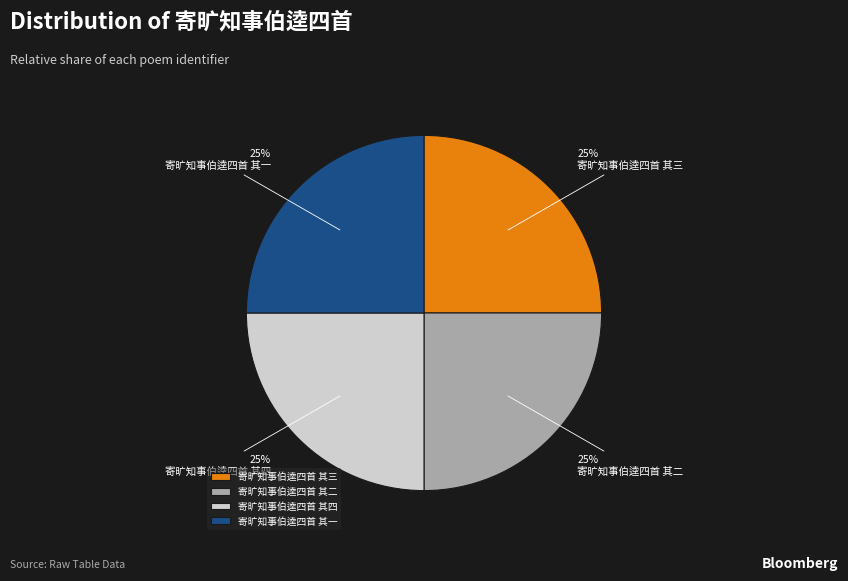

Approximately how many times larger is the value at 寄旷知事伯逵四首 其四 compared to 寄旷知事伯逵四首 其三?

1.0